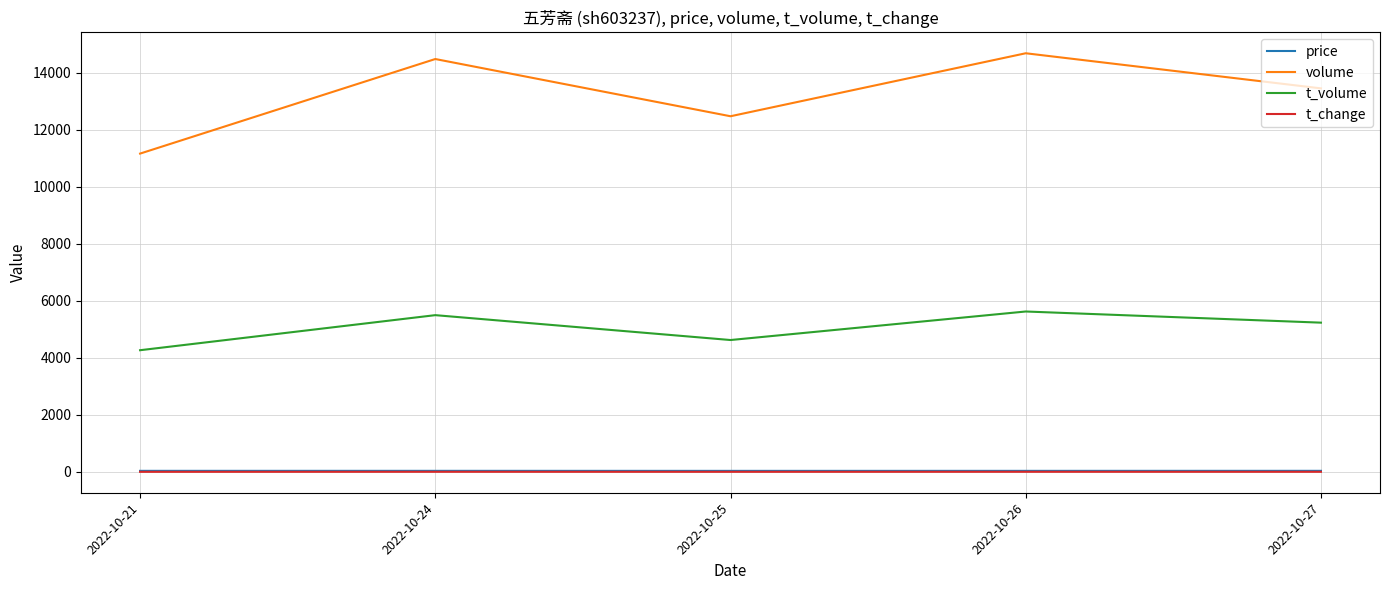

Is the value of volume at 2022-10-25 greater than the value of t_change at 2022-10-21?

Yes